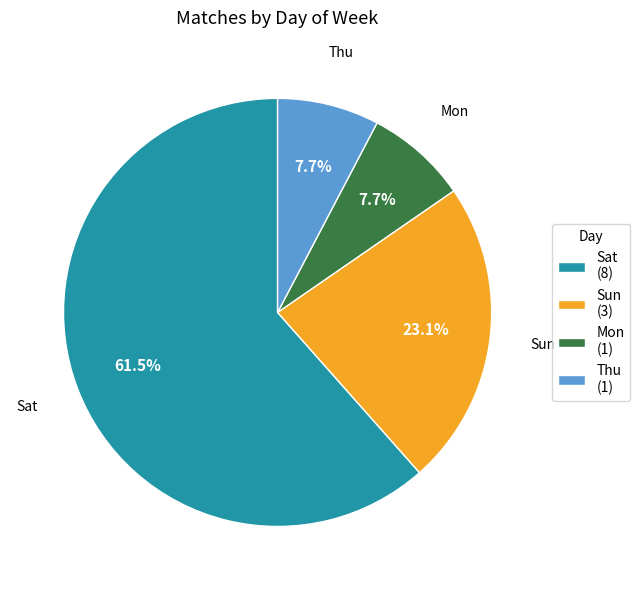

Count the number of slices in the pie.

4